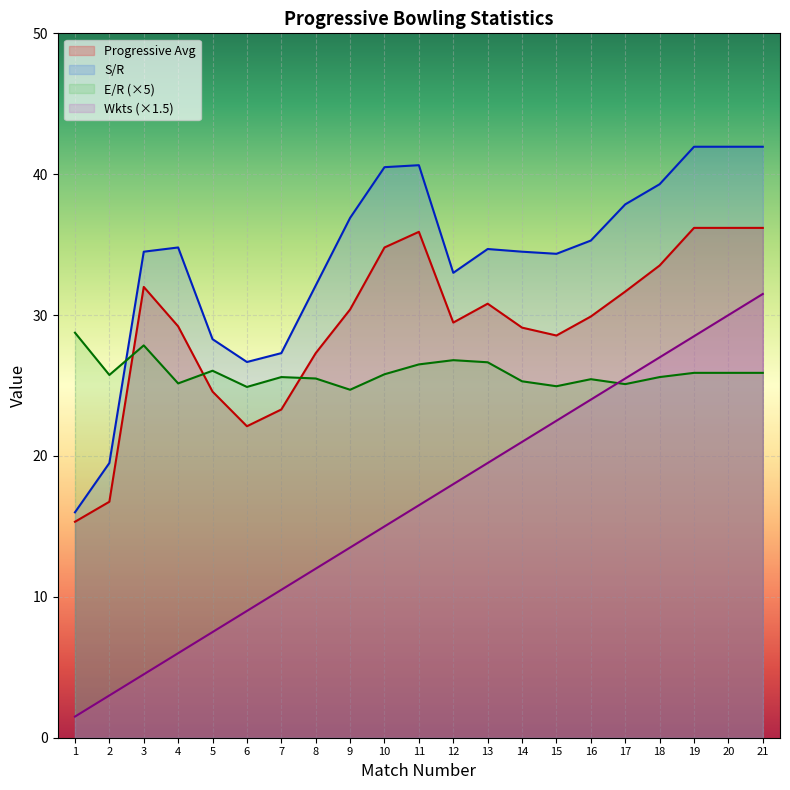

How many data points in E/R are above 25?

18